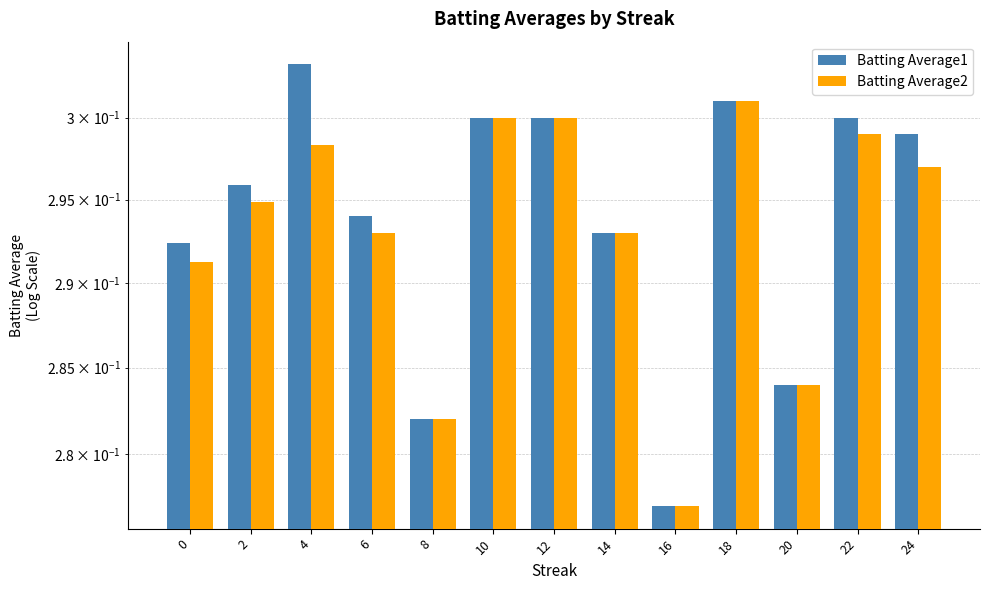

Rank the categories by Batting Average1 value from lowest to highest.

16, 8, 20, 0, 14, 6, 2, 24, 10, 12, 22, 18, 4